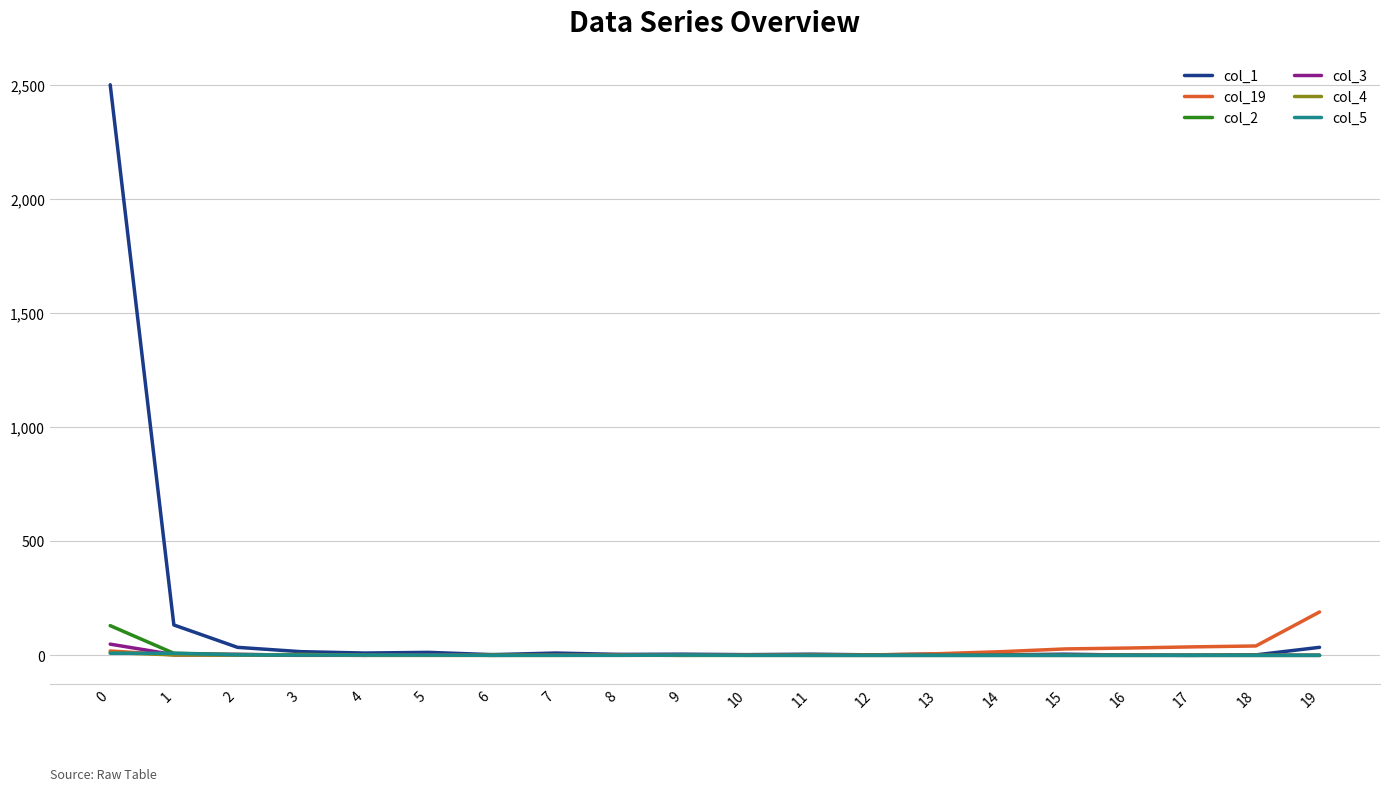

What is the sum of all col_19 values?

378